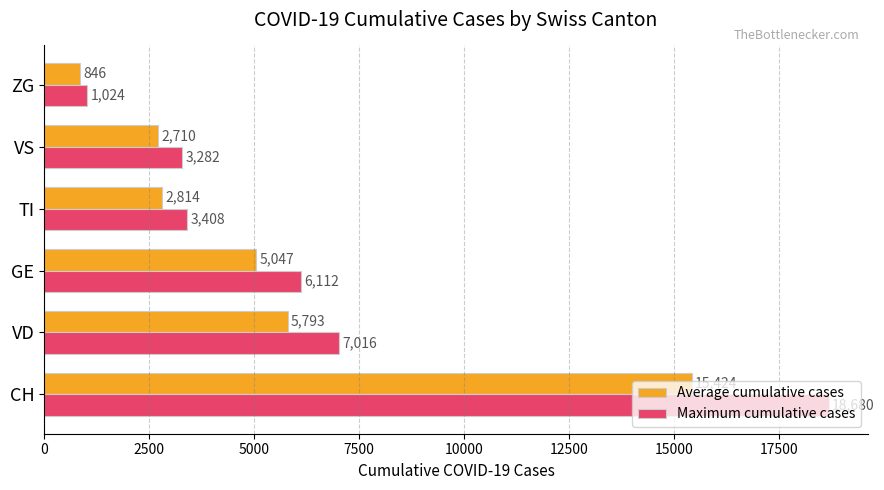

What is the sum of all Maximum cumulative cases values?

39522.0